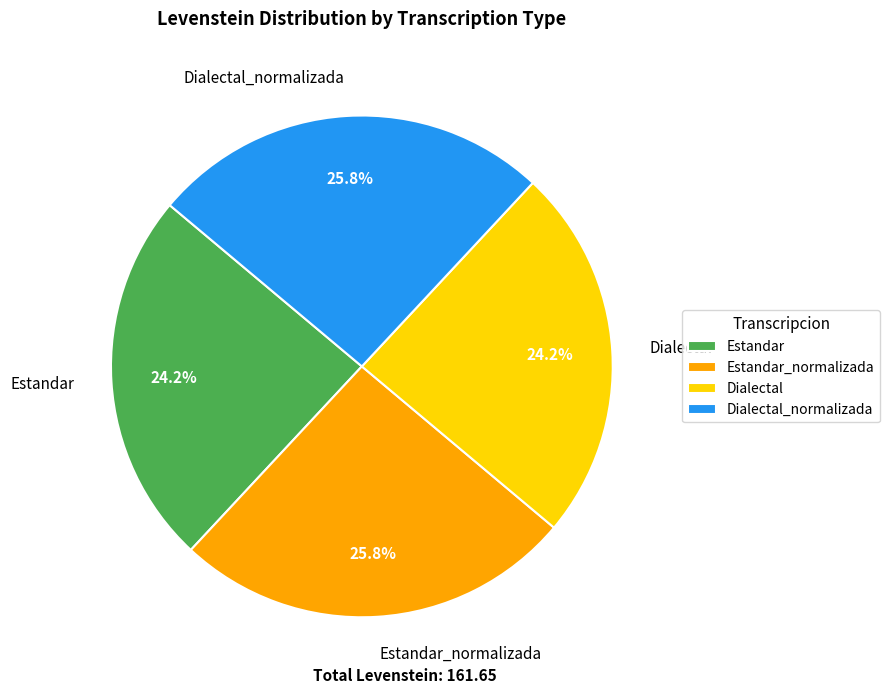

To the nearest percent, what is the combined percentage of Dialectal_normalizada and Estandar_normalizada?

52%